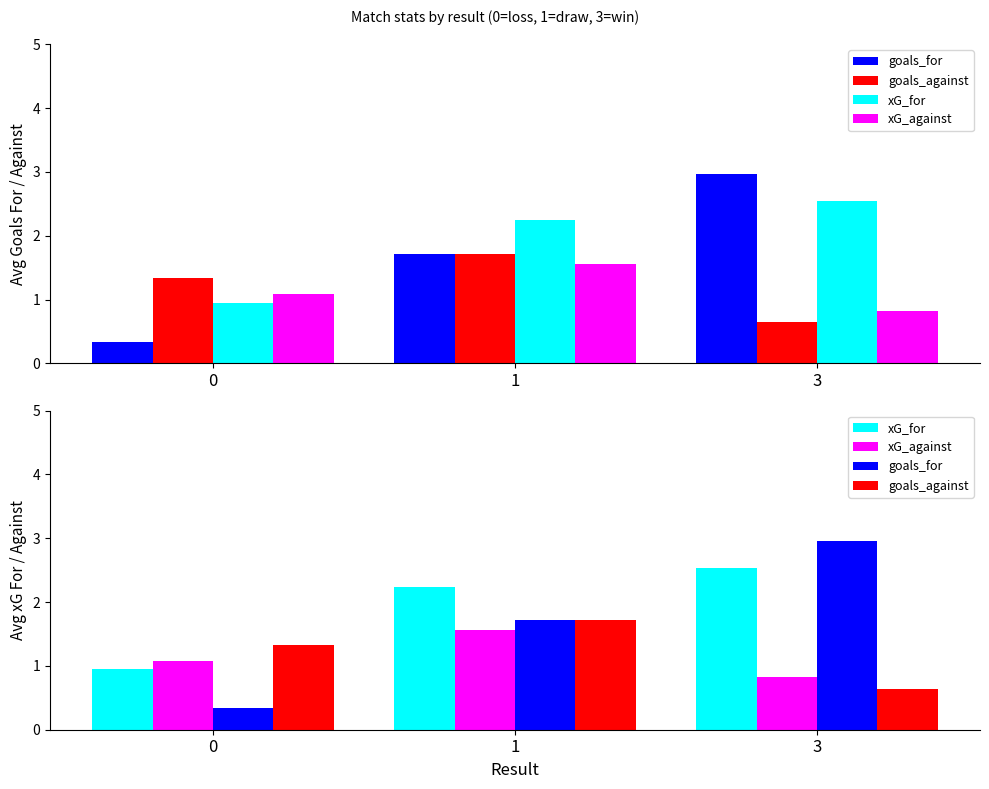

Are the bars horizontal?

No